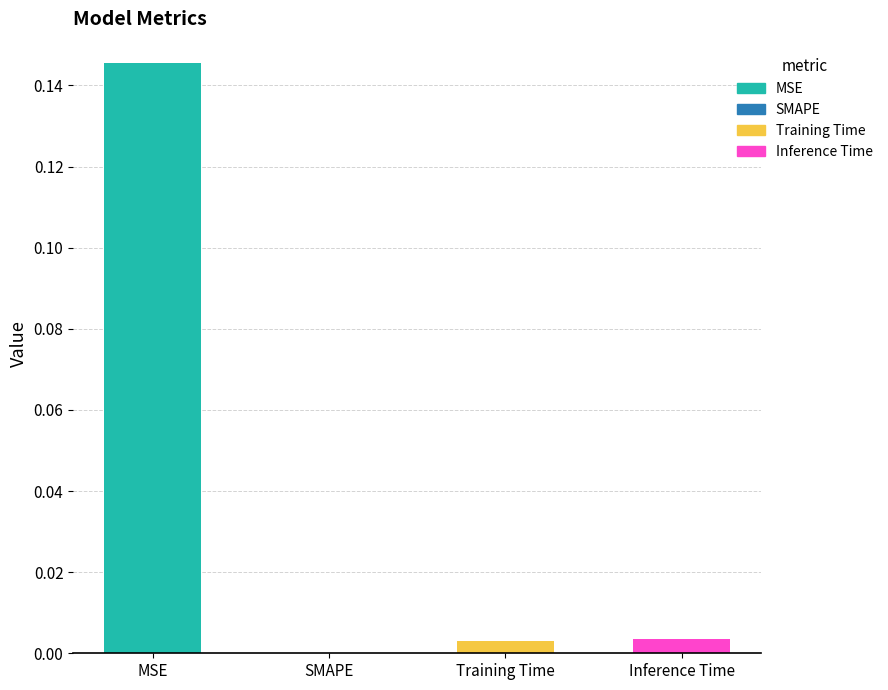

What is the greatest value displayed?

0.1